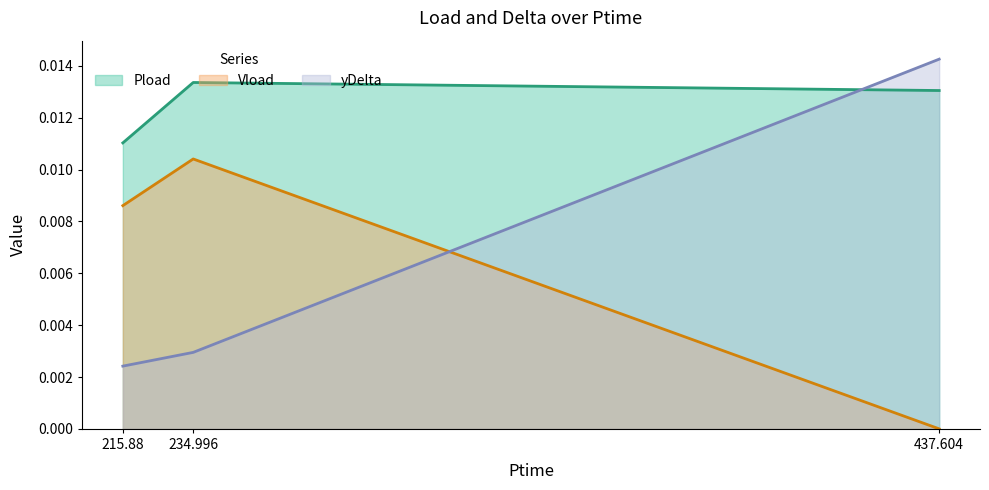

The Vload series shows -0.0 at 437.604. True or false?

False